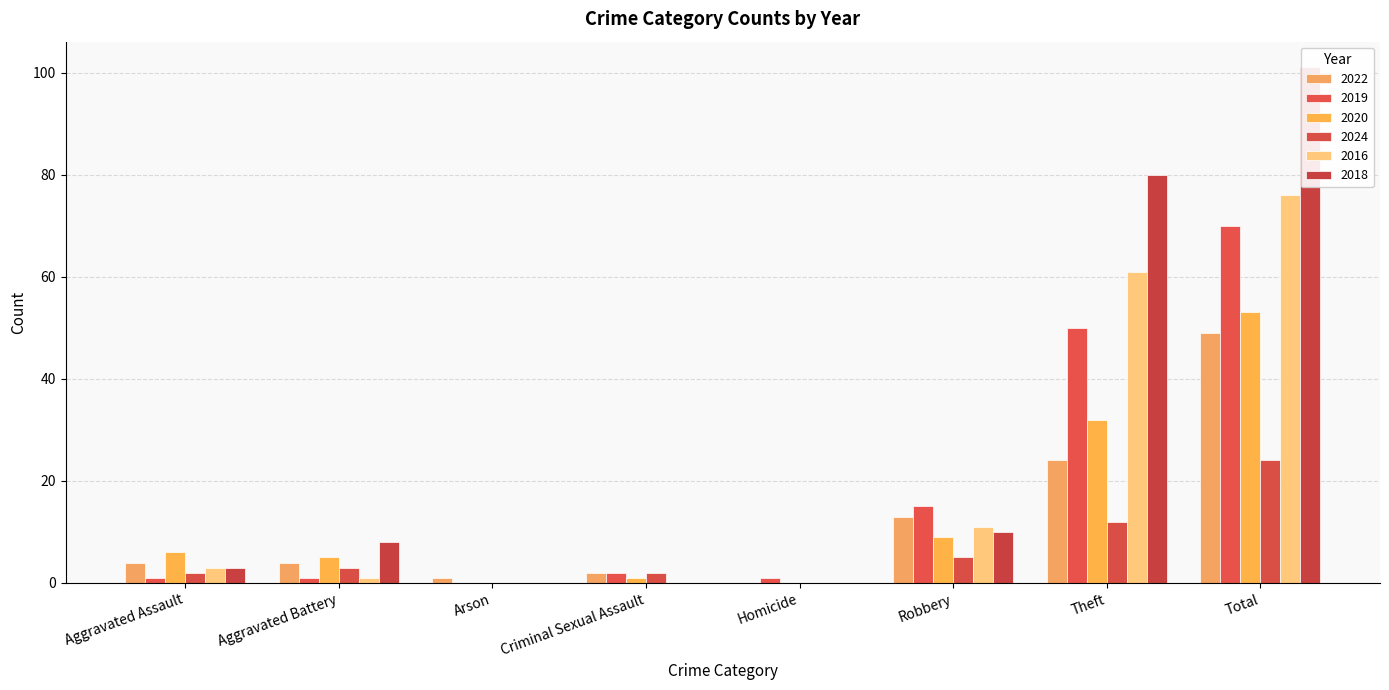

At which category does the chart reach its peak across all series?

Total